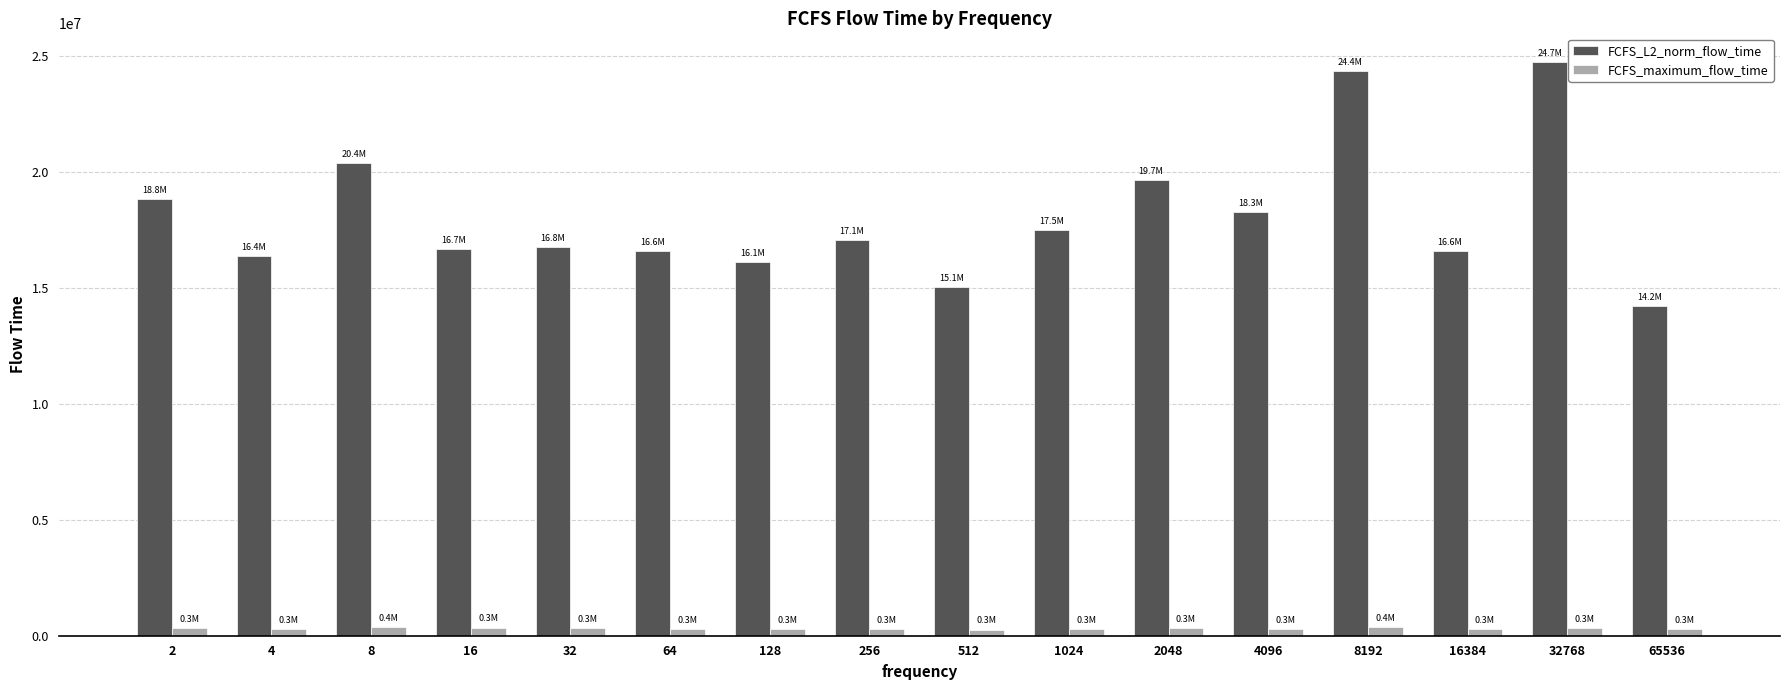

Is the value of FCFS_L2_norm_flow_time at 32 greater than the value of FCFS_maximum_flow_time at 64?

Yes